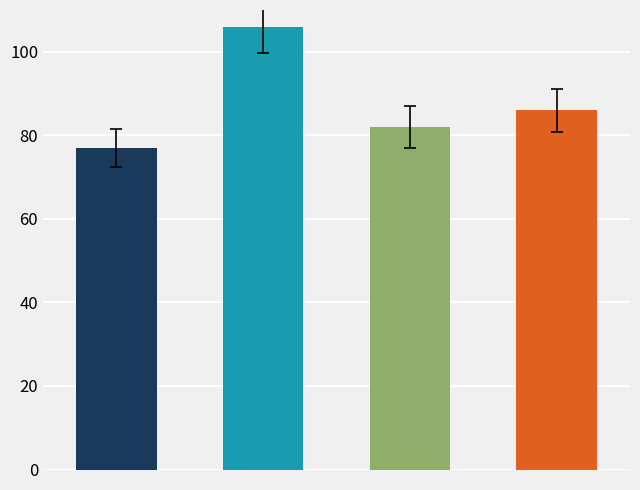

List the series in order of their overall mean, lowest first.

2015, 2017, 2018, 2016